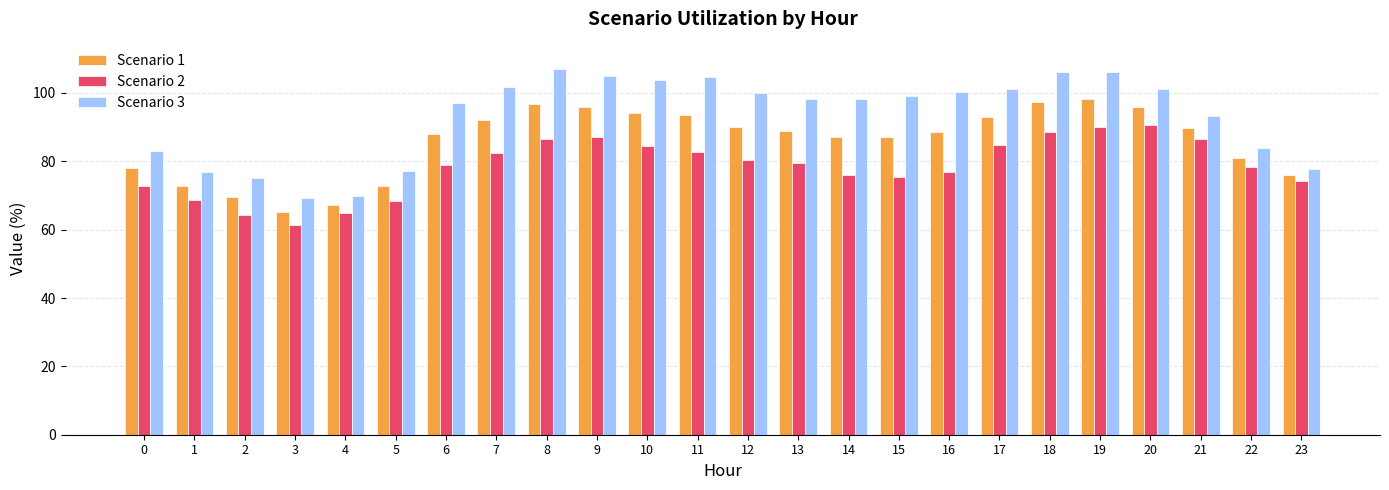

Does the chart contain any negative values?

No